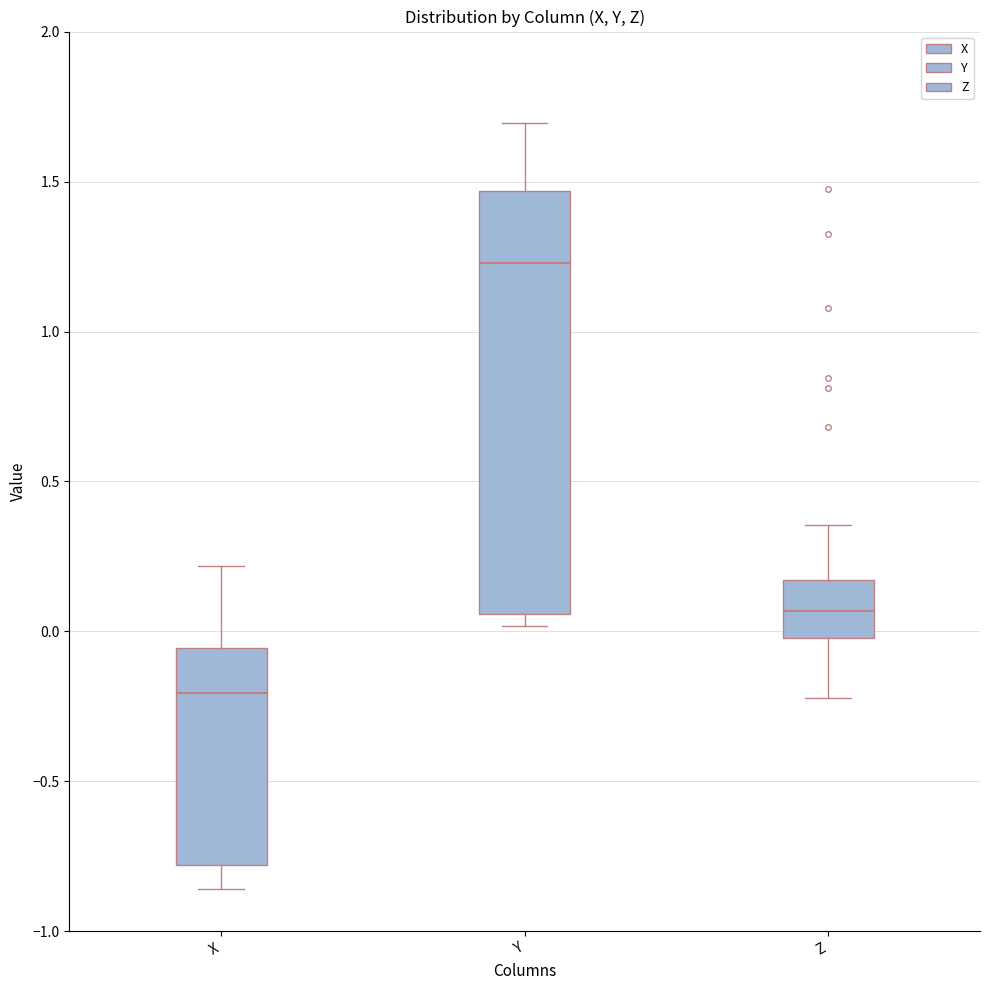

Which box has the highest median line?

Y